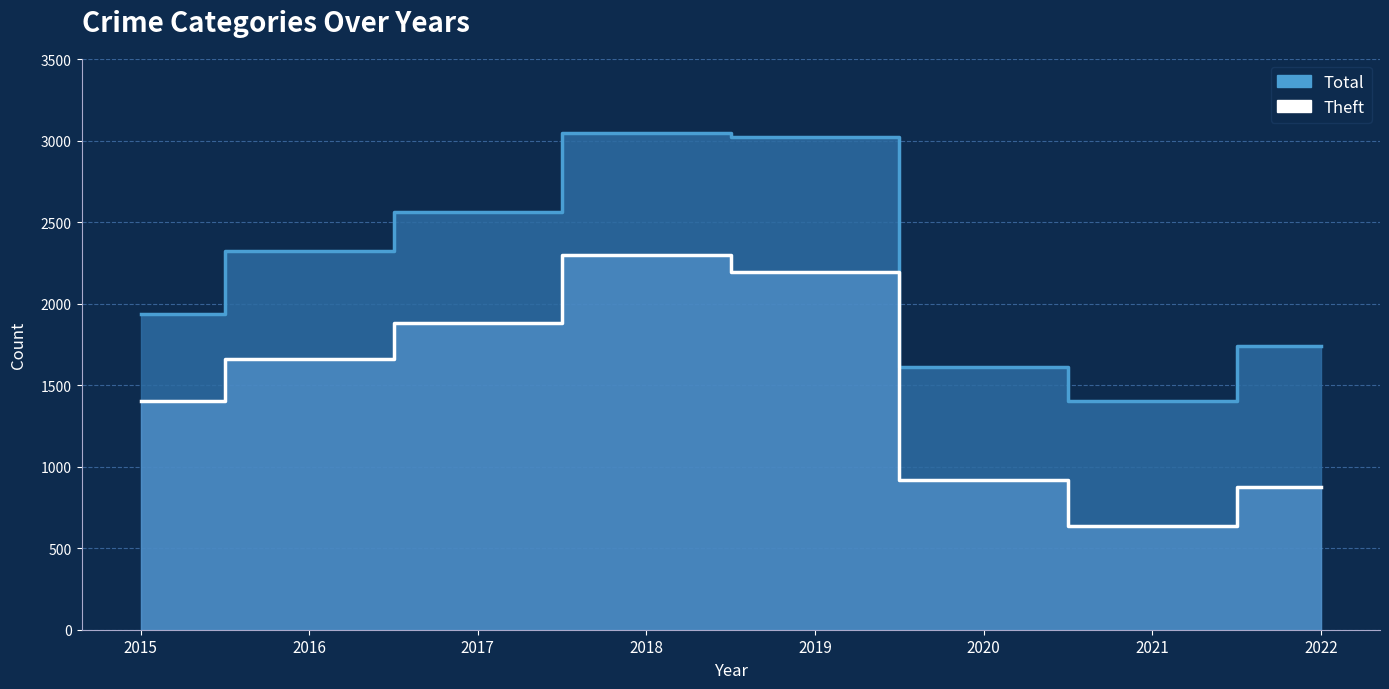

What is the highest value of the 2021 series?

1402